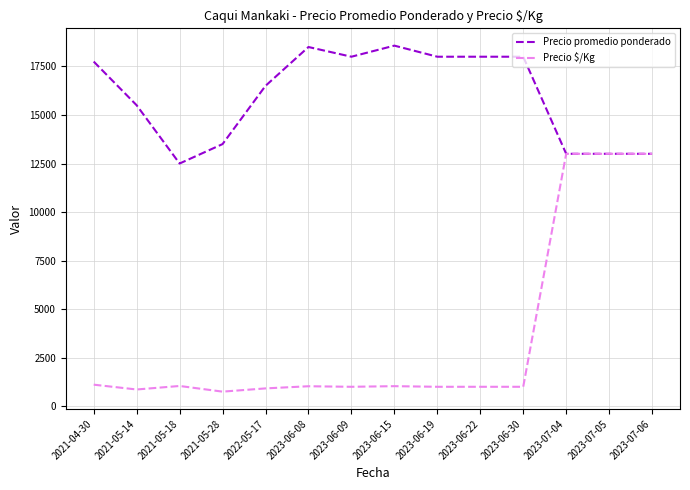

What is the lowest value of the Precio promedio ponderado series?

12500